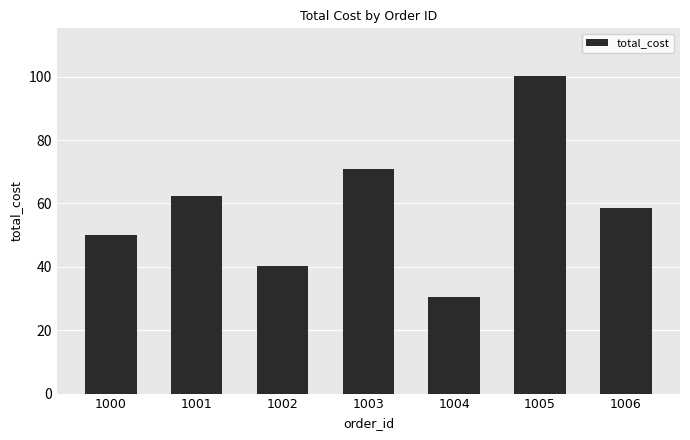

Is it true that the value at 1004 is 30.4?

True